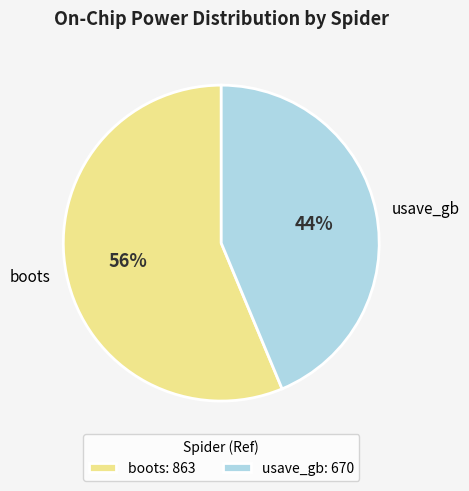

Is there a majority slice in this chart?

Yes